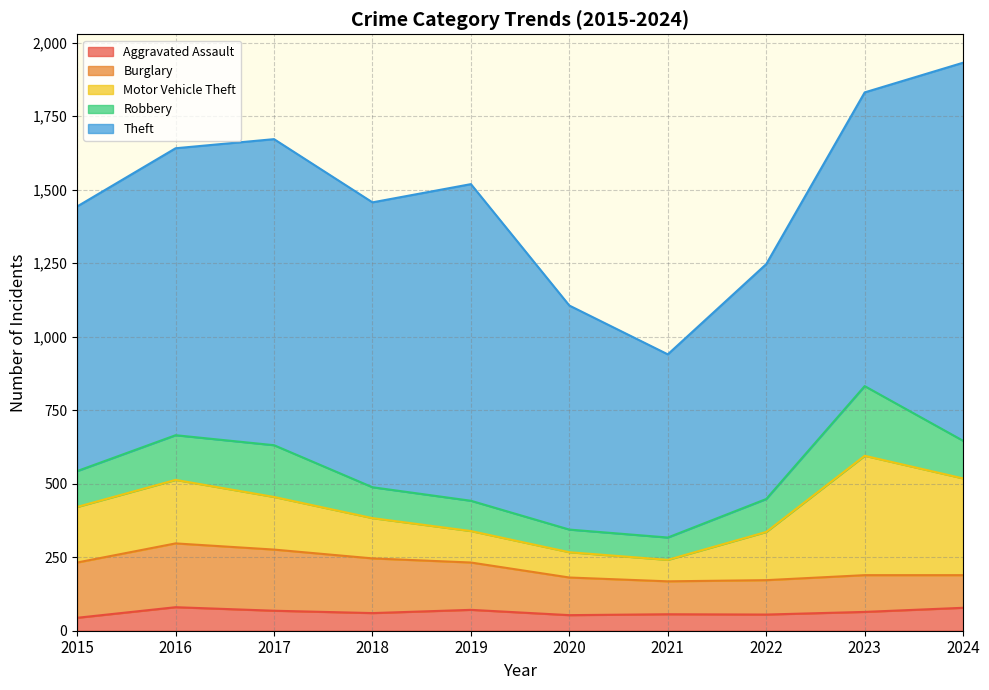

What is the value of the Burglary point at the 3rd from the left?

208